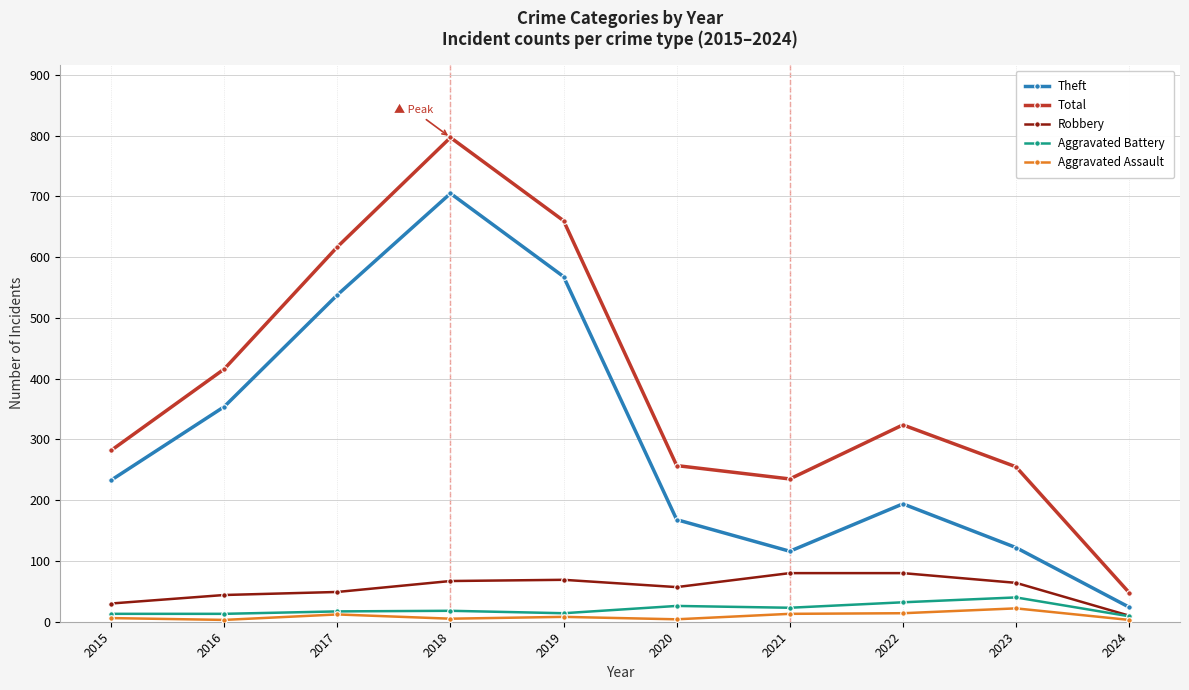

How many distinct data groups are displayed?

5